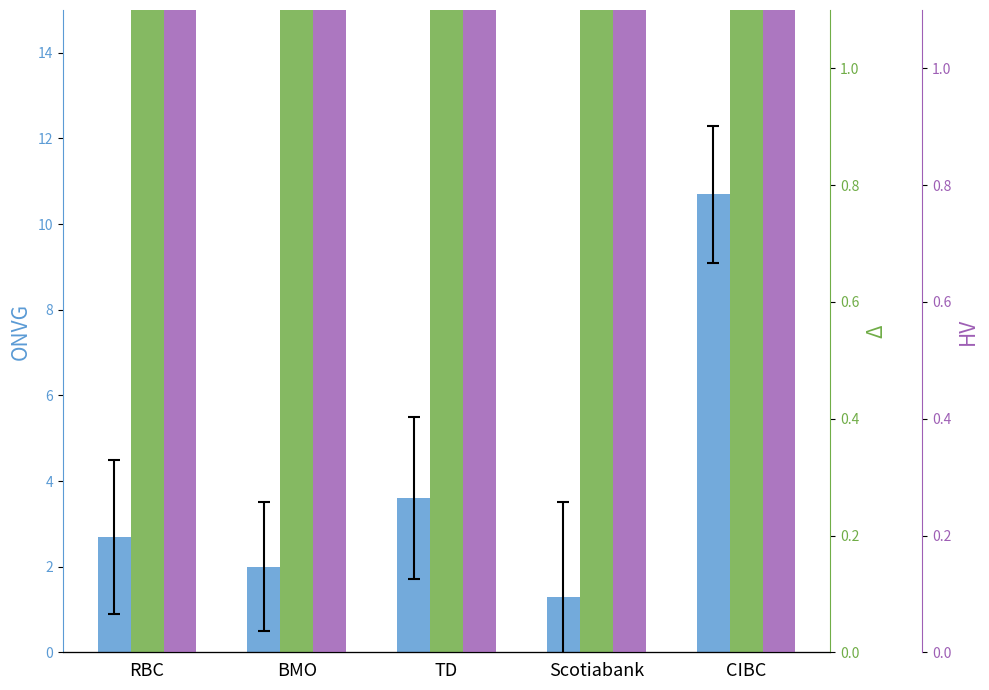

How many series are shown in this chart?

3